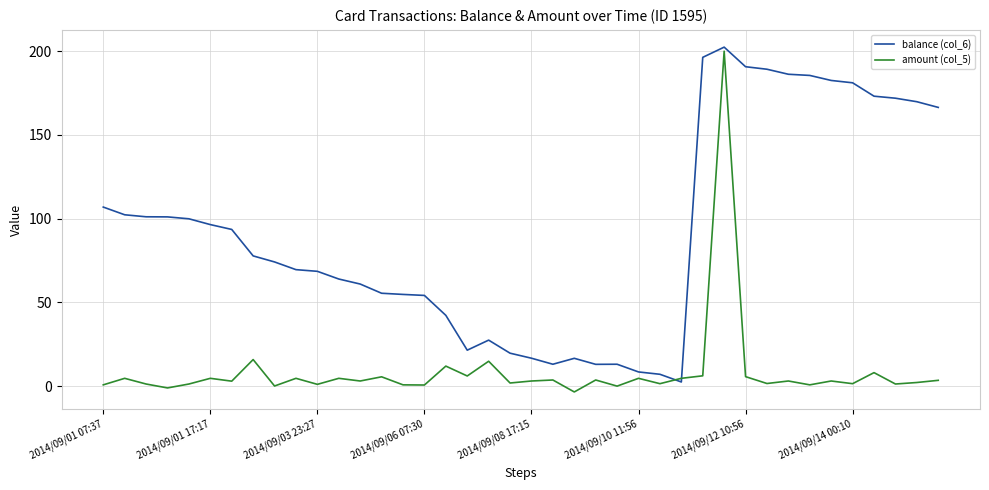

What is the lowest value of the balance (col_6) series?

2.4